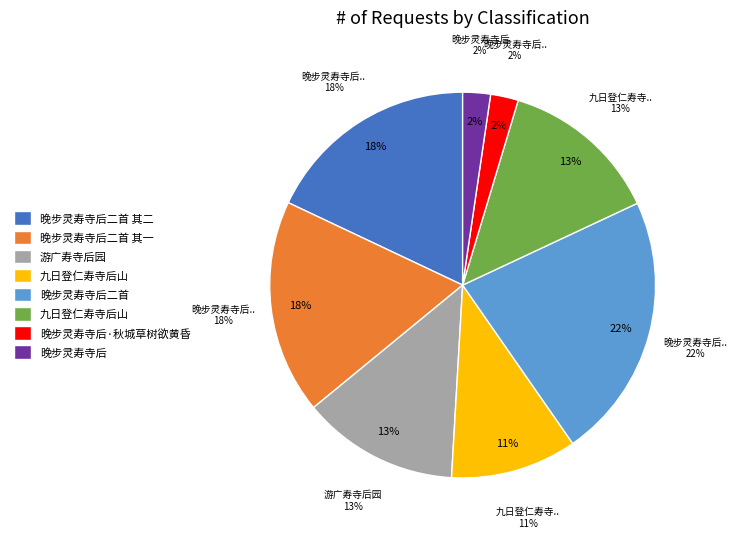

Is it true that 晚步灵寿寺后·秋城草树欲黄昏 is 2% of the pie?

True